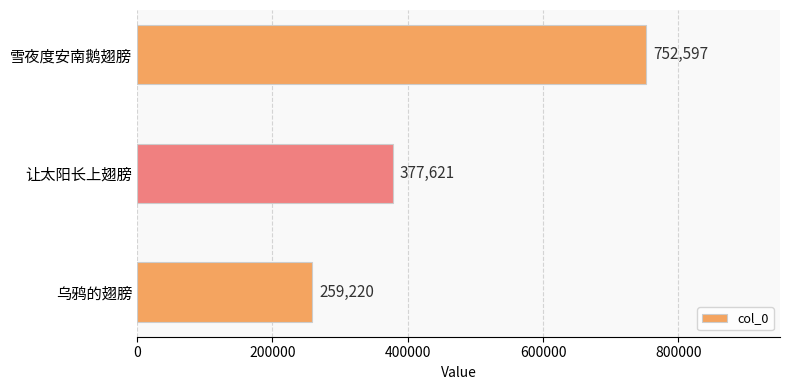

At which label is the value closest to 505908?

让太阳长上翅膀